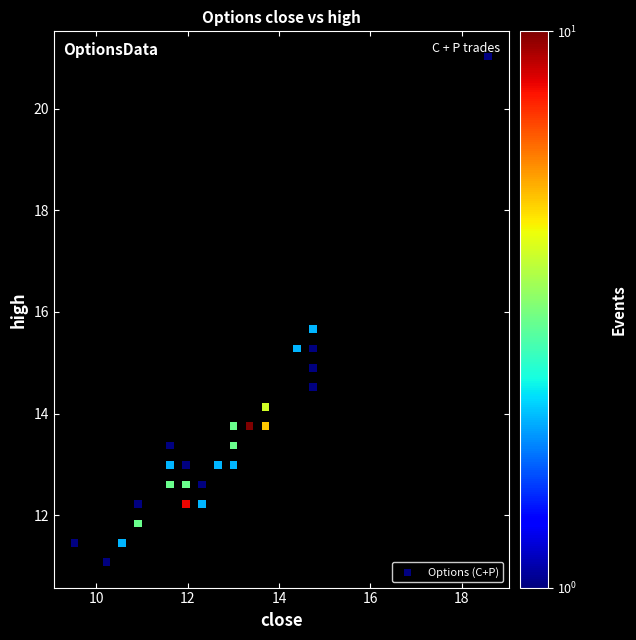

What is the range of X values (max minus min)?

9.1